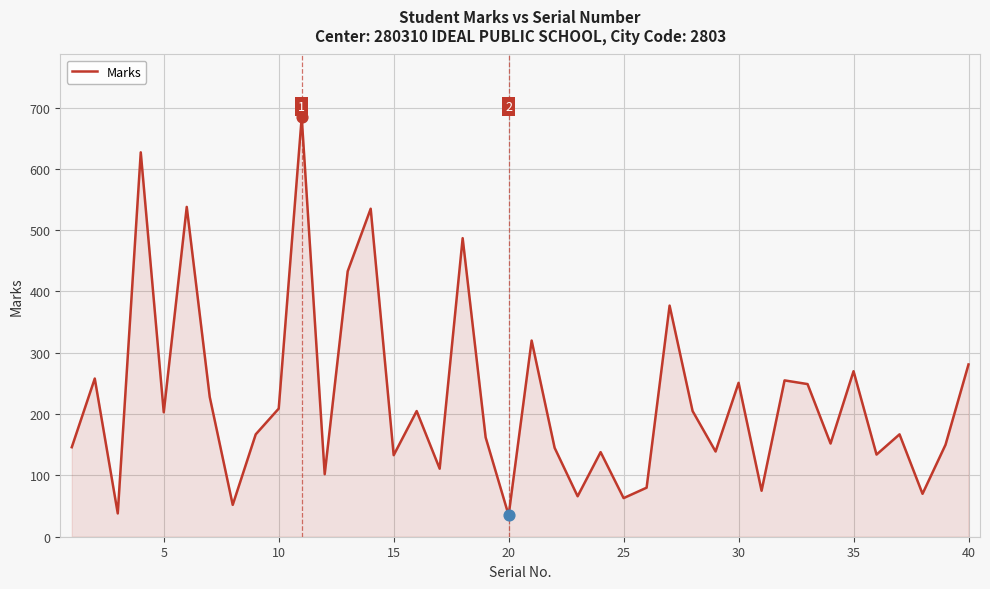

What is the minimum value shown in the chart?

35